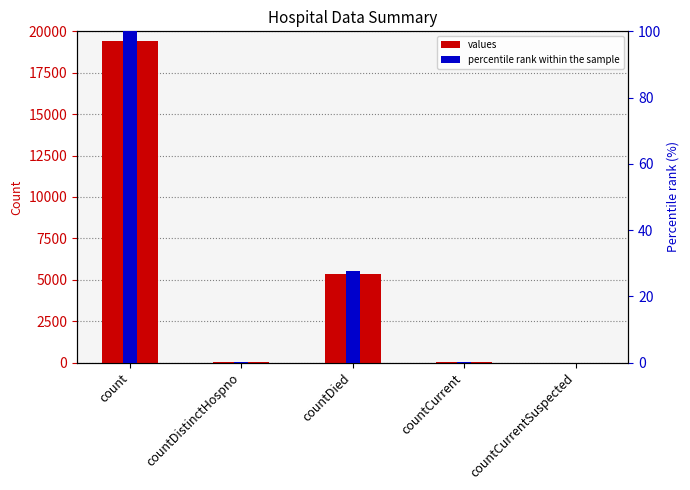

Rank the categories by percentile rank within the sample value from lowest to highest.

countCurrentSuspected, countDistinctHospno, countCurrent, countDied, count